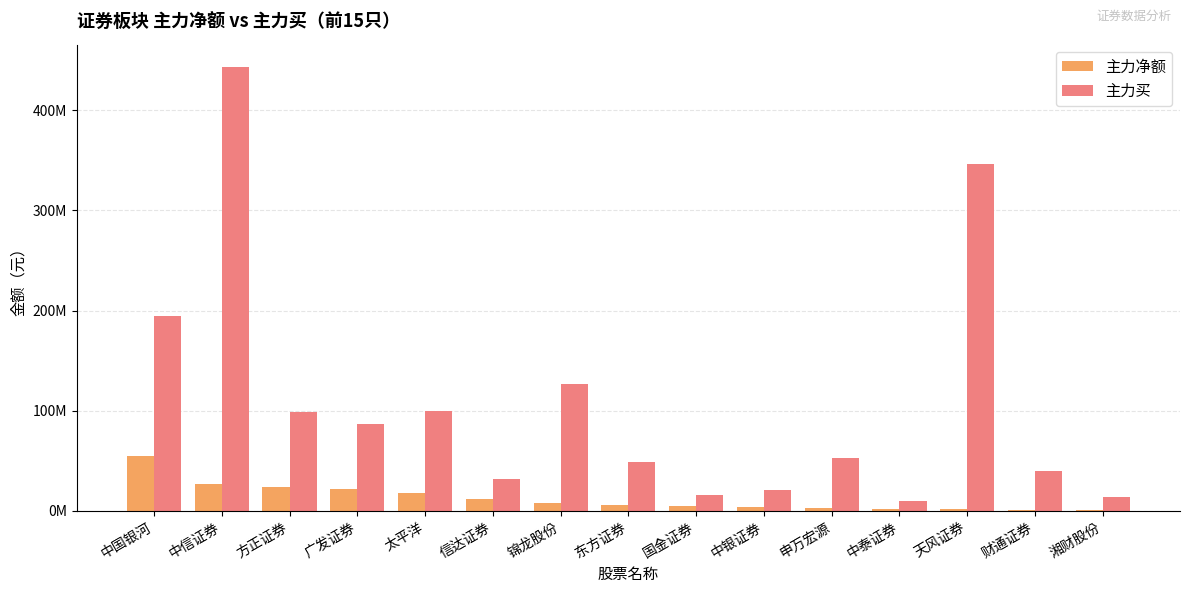

At how many categories does at least one series exceed 67648663?

7